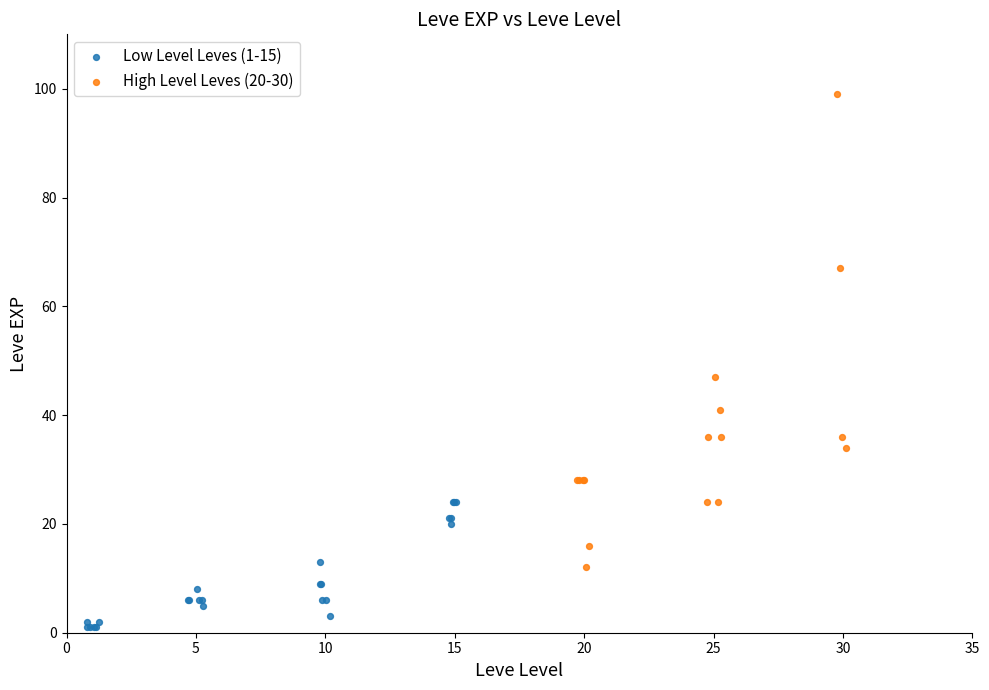

Which series has the widest spread of Y values?

High Level Leves (20-30)